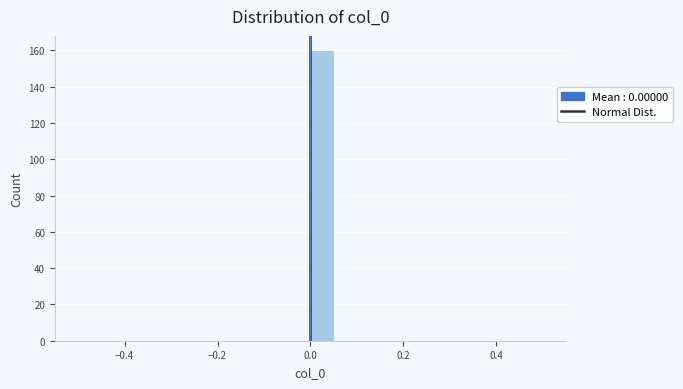

Around what value on the x-axis is the tallest bar? Give the approximate position of its centre, as read against the axis.

0.02